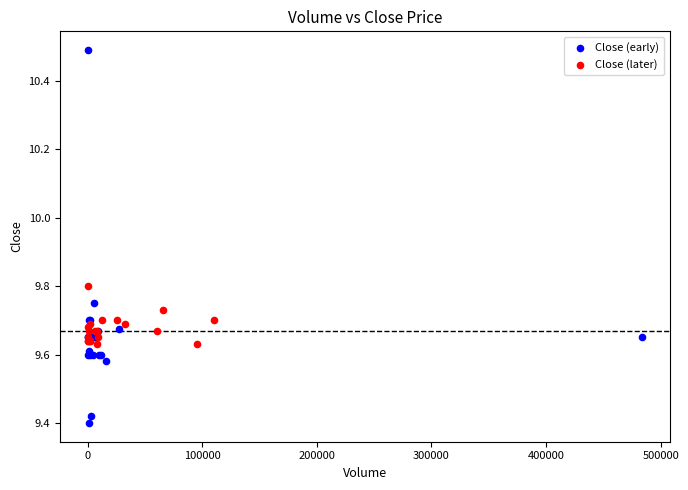

Which series reaches the minimum Y coordinate?

Close (early)